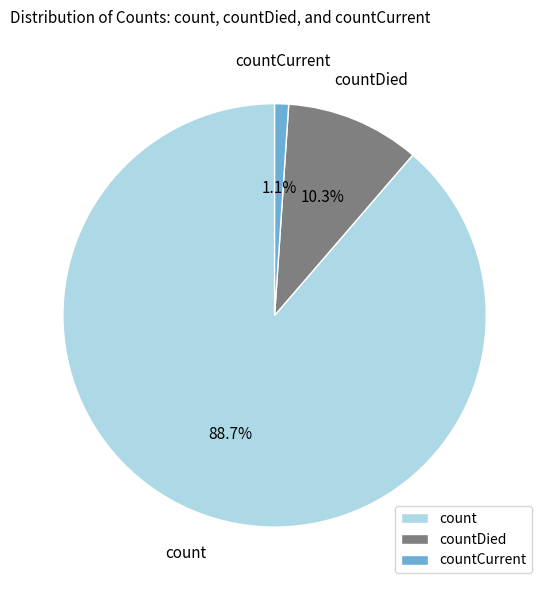

Rank the categories by value from highest to lowest.

count, countDied, countCurrent